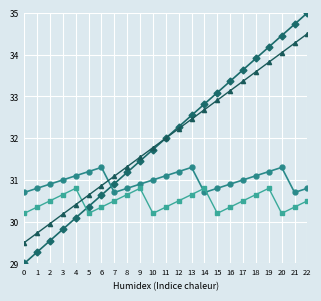

What is the difference between the highest and lowest values at 8?

0.7